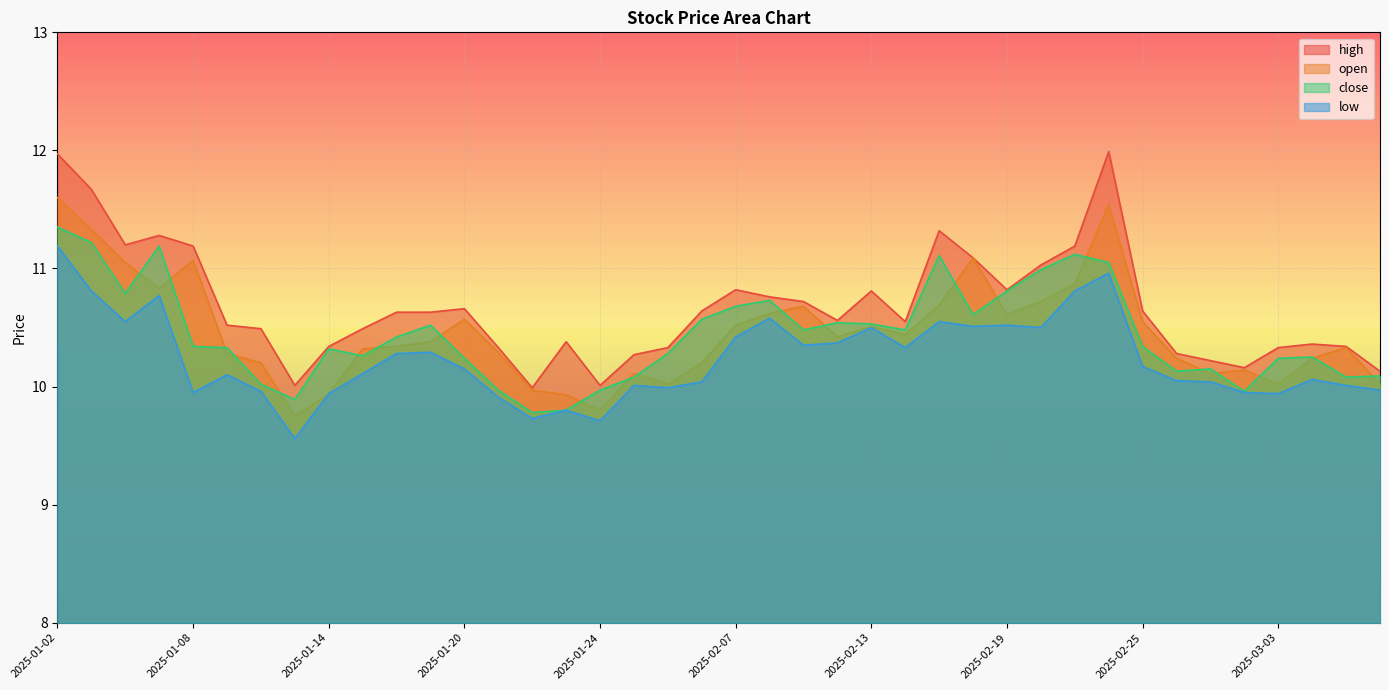

How many lines are shown in the chart?

4